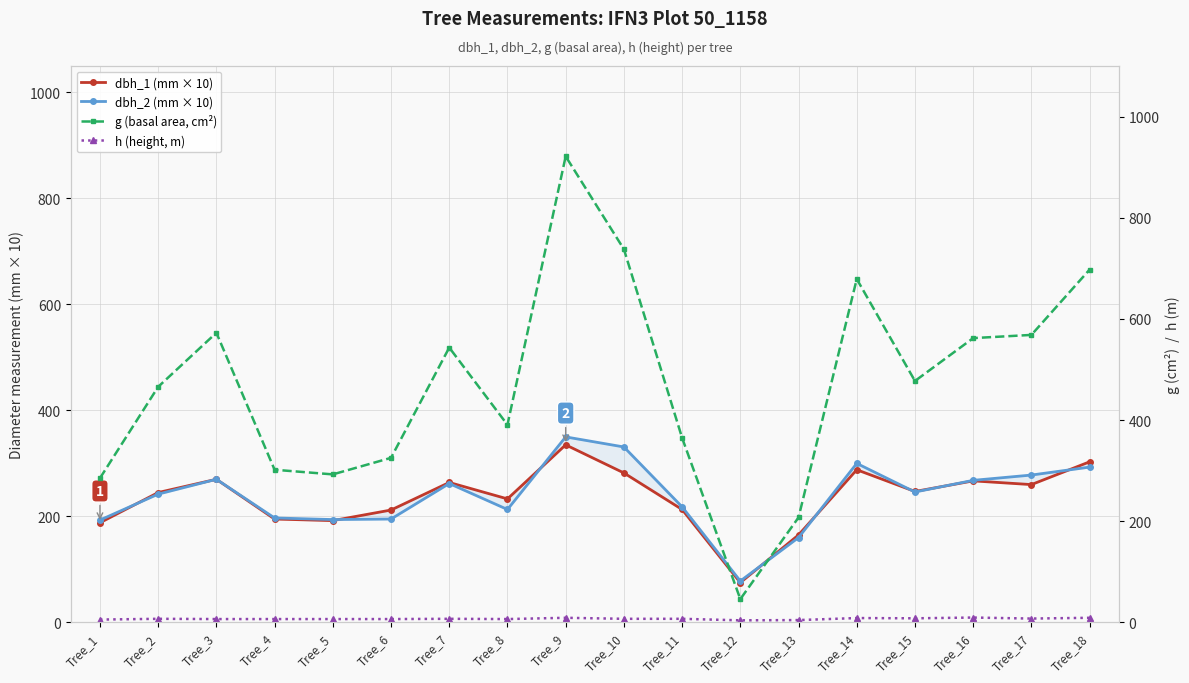

After their last crossing, which series has the higher values: g (basal area, cm²) or dbh_1 (mm × 10)?

g (basal area, cm²)